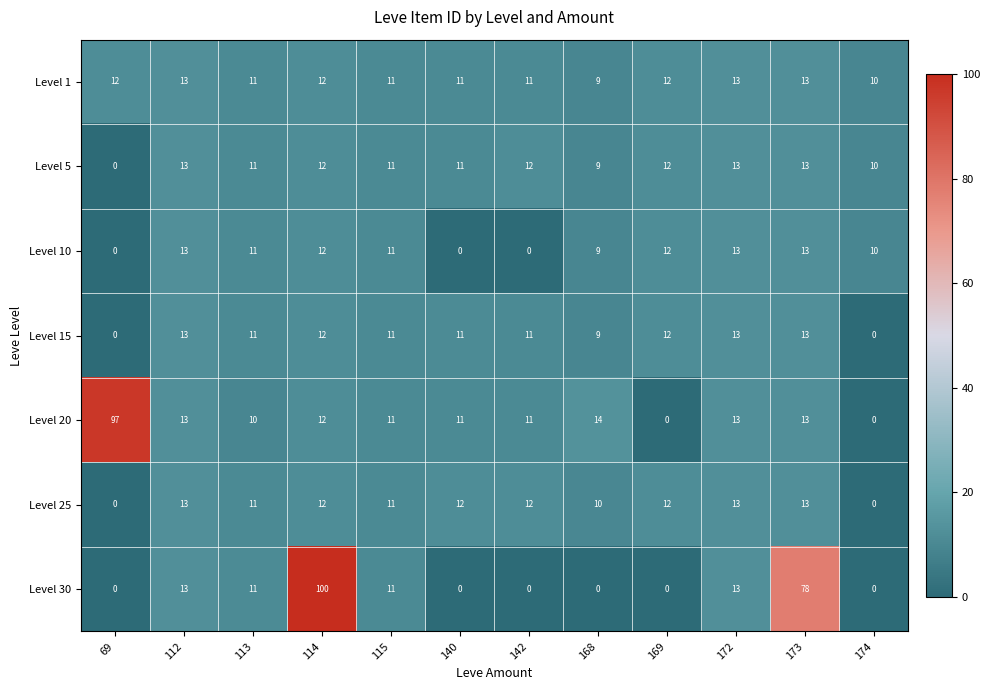

Which series has the largest range (max minus min)?

Level 30